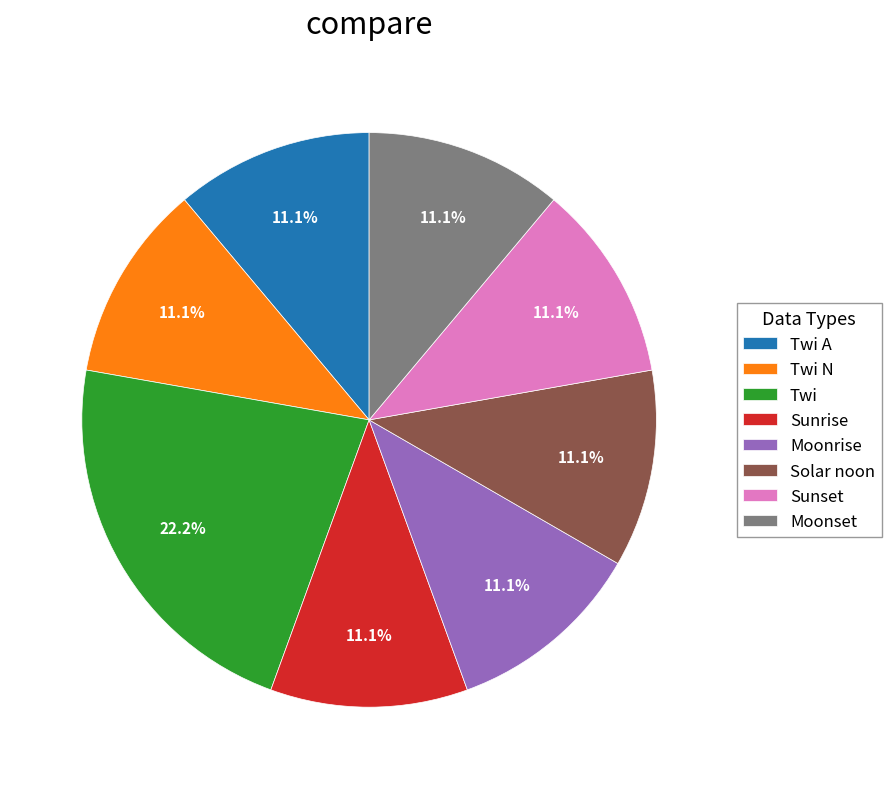

Is it true that Twi A is 29% of the pie?

False